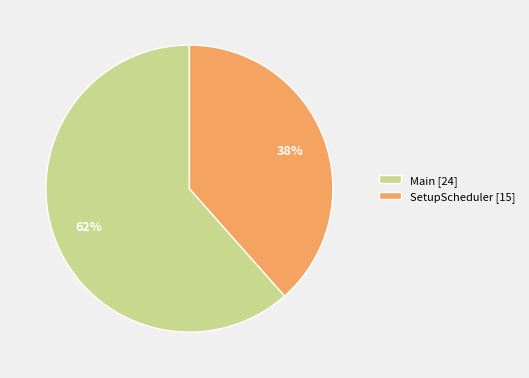

Between SetupScheduler and Main, which is larger?

Main